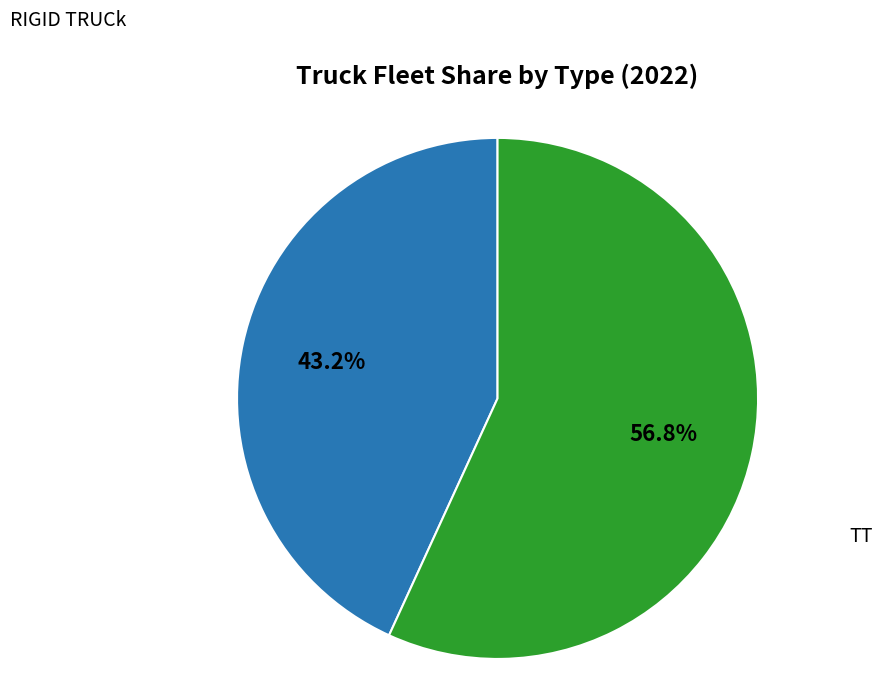

Does any single category account for the majority?

Yes